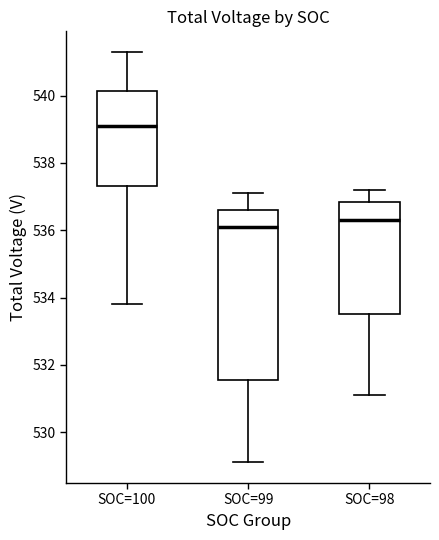

Reading left to right, transcribe this box plot: for each box, give where its median line is, the range the box spans, and where its two whiskers end, as read against the y-axis. The values are not printed on the chart, so give them approximately, as read against the axis.

SOC=100: median 539.2, box 537.4 to 540.2, whiskers 533.8 to 541.4
SOC=99: median 536.2, box 531.6 to 536.6, whiskers 529.2 to 537.2
SOC=98: median 536.4, box 533.6 to 536.8, whiskers 531.2 to 537.2